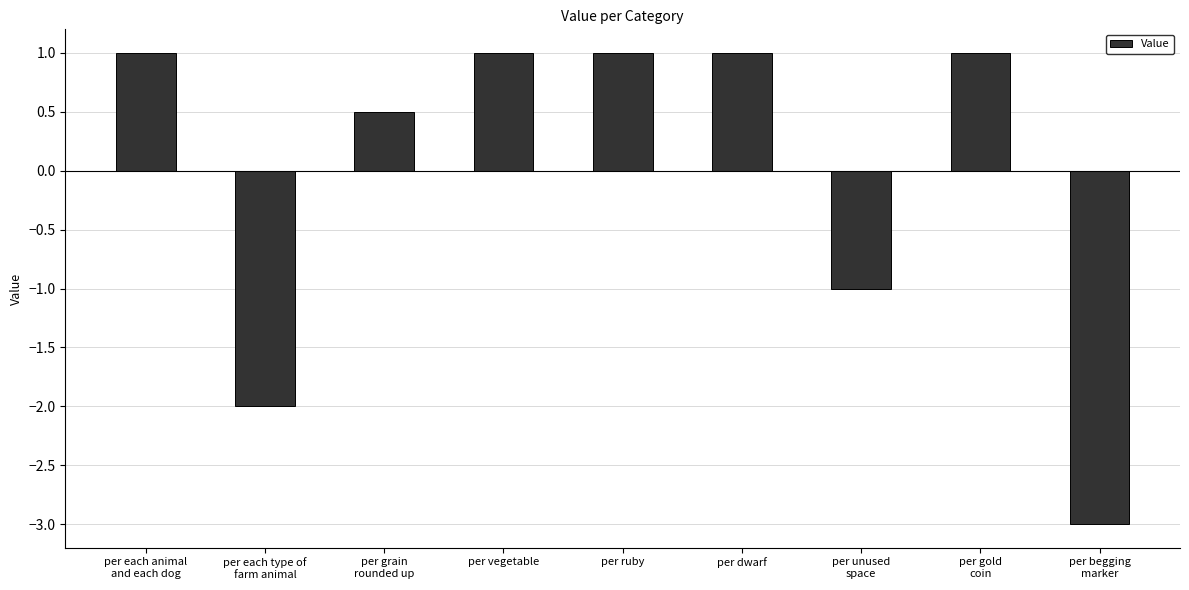

How many series are shown in this chart?

1